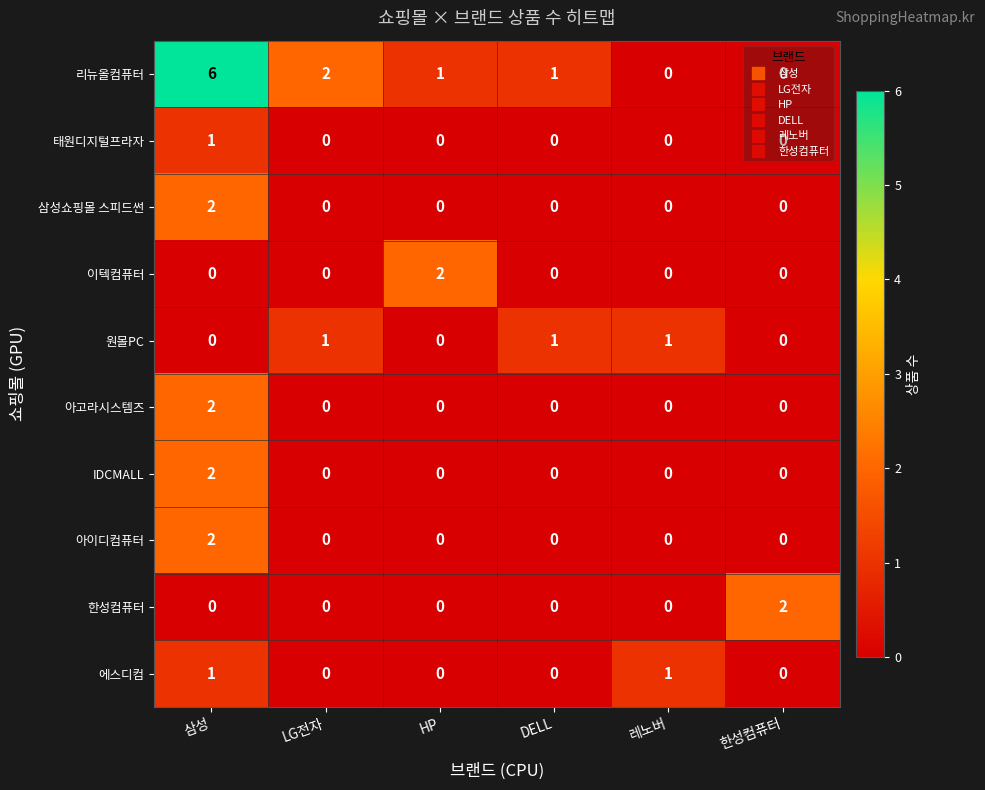

Is it true that IDCMALL equals 0 at DELL?

True